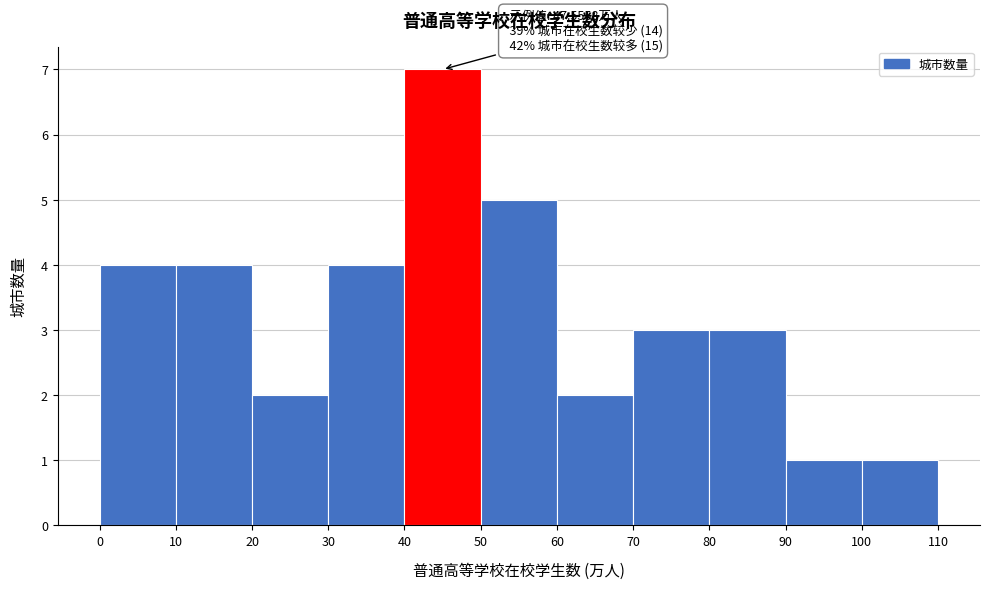

Which range on the x-axis has the tallest bar?

40 to 50